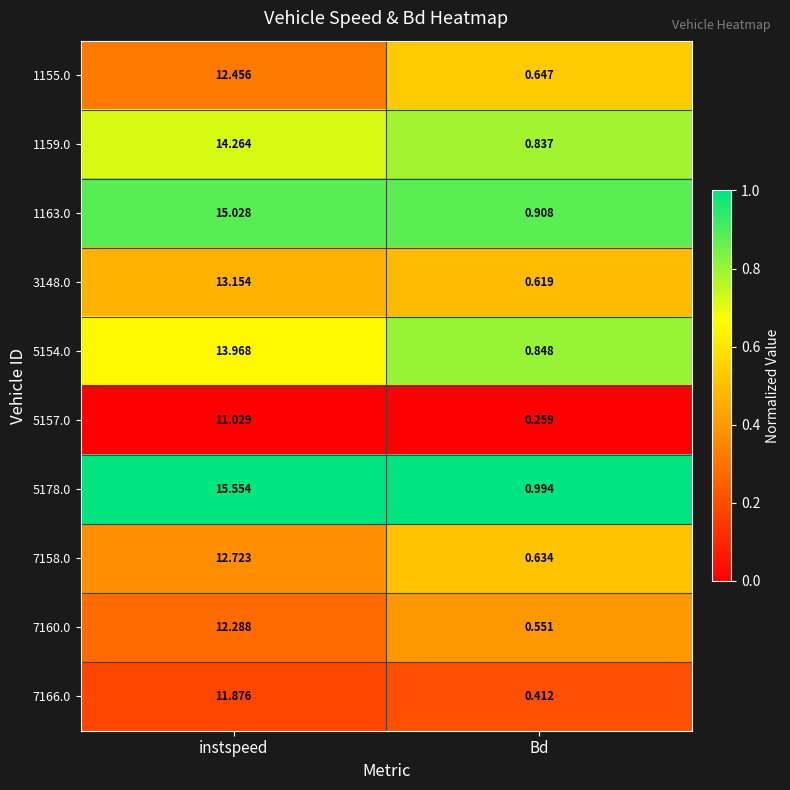

Is the value of 7160.0 at instspeed greater than the value of 3148.0 at instspeed?

No